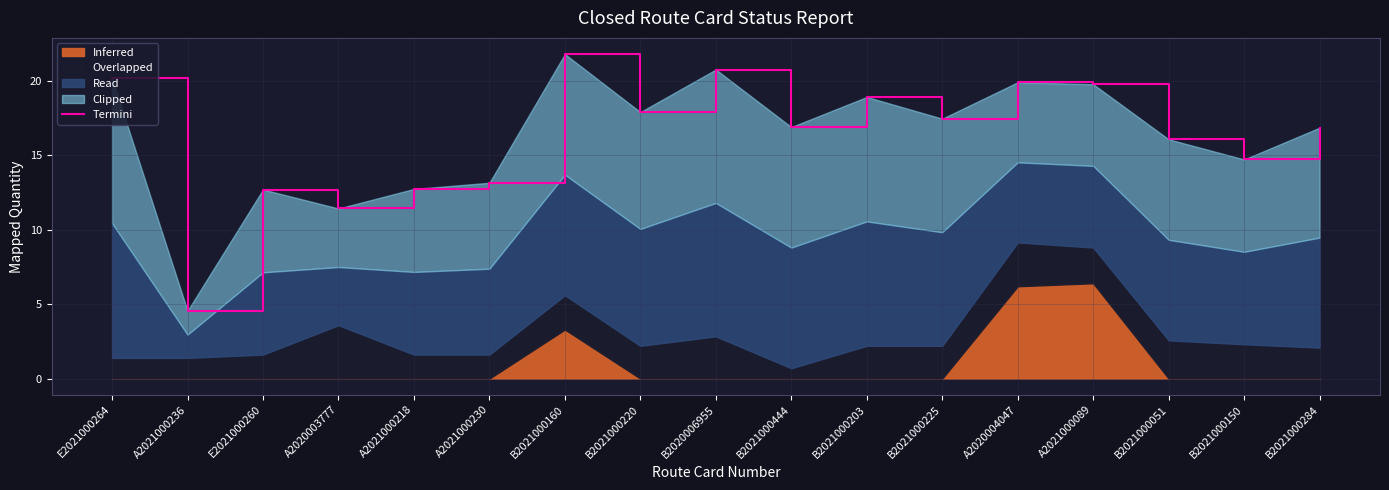

Which category has the lowest value across all series?

A2021000236